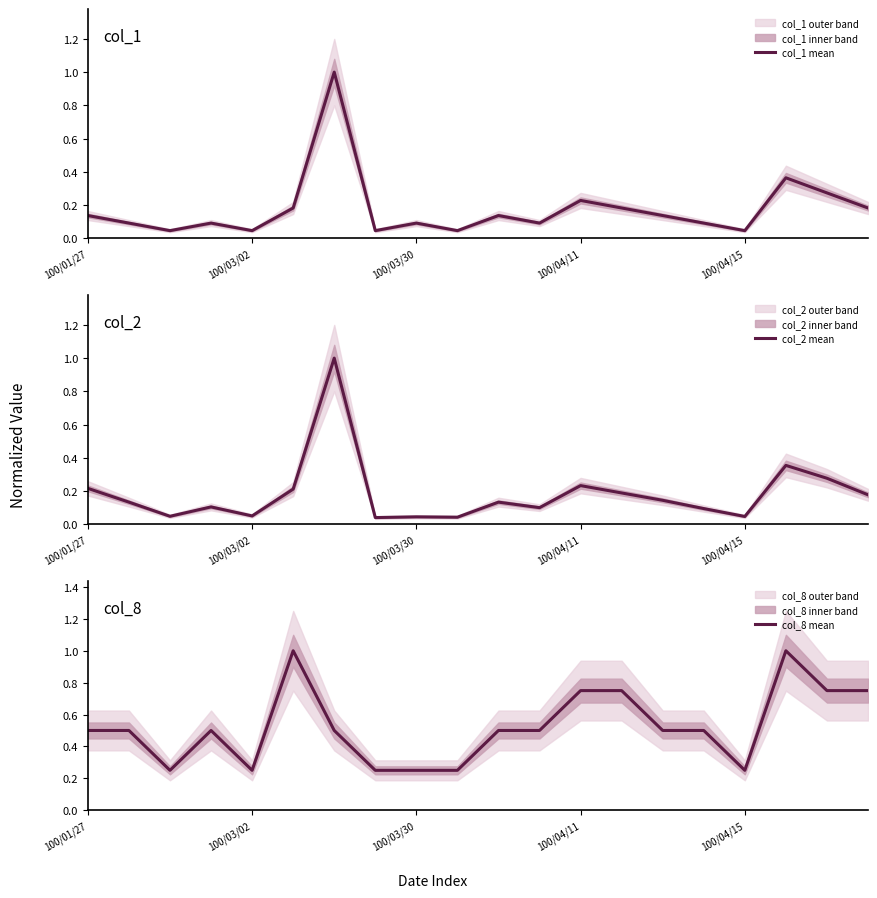

Count the number of data series in this chart.

3